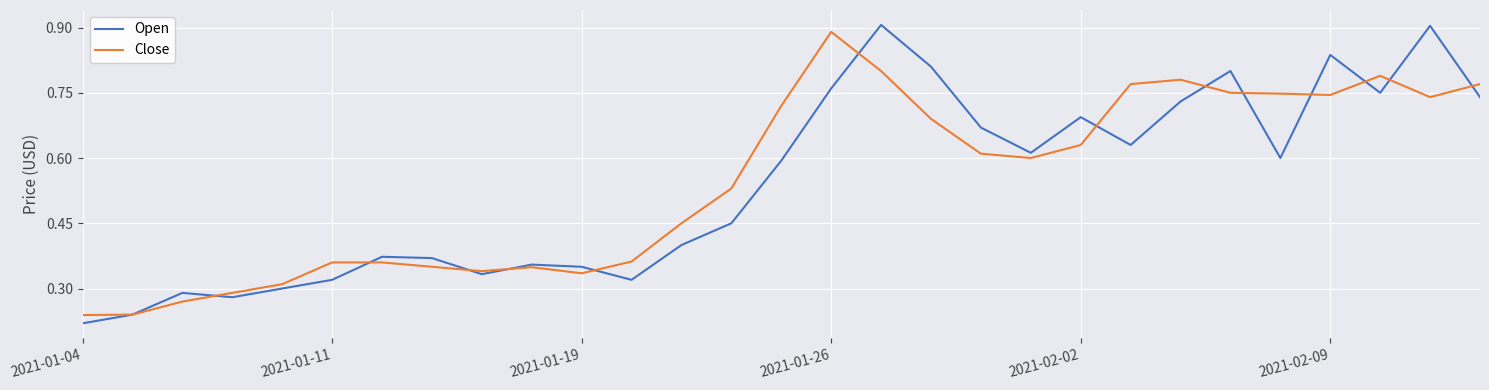

Which series has the largest range (max minus min)?

Open